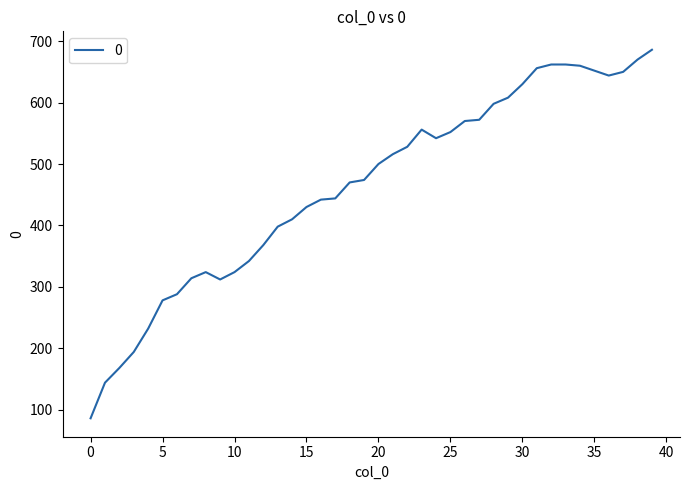

What is the minimum value shown in the chart?

86